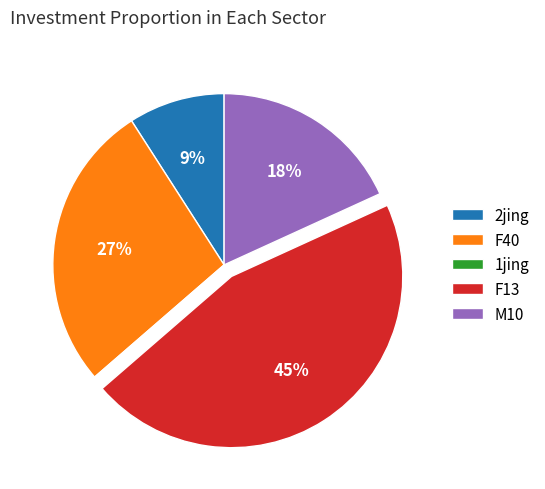

Is there a majority slice in this chart?

No